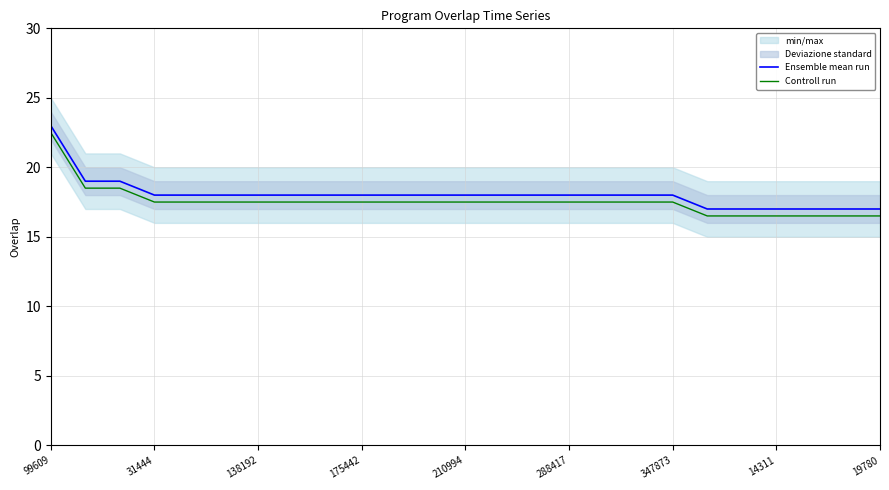

Rank the series by their average value, from highest to lowest.

Ensemble mean run, Controll run